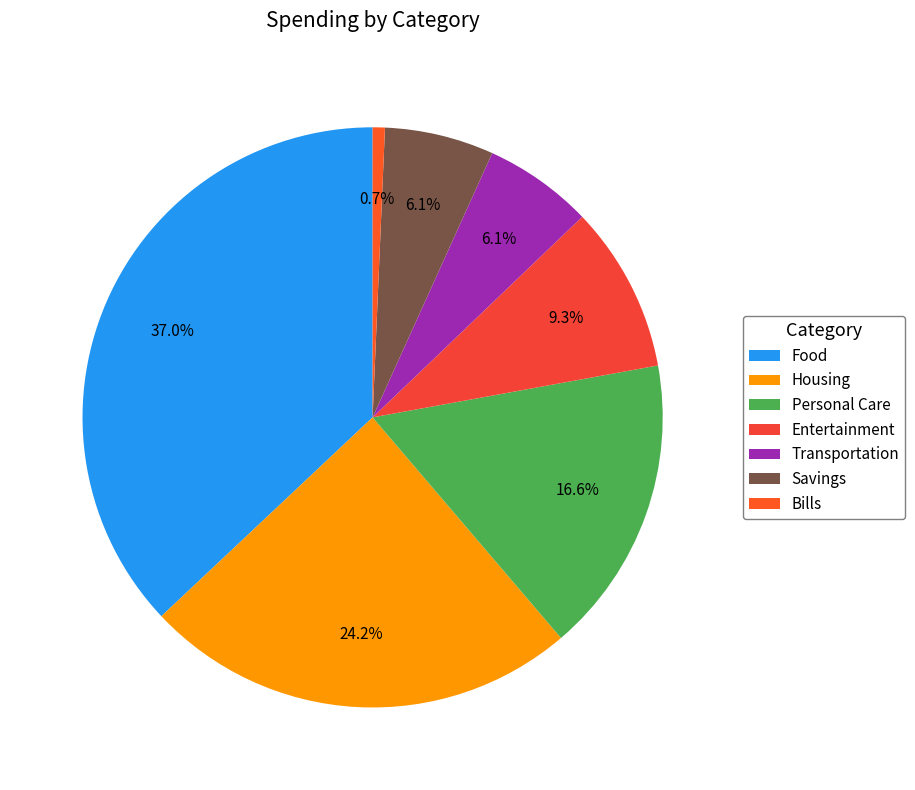

Do Transportation and Food together represent more than half of the pie?

No